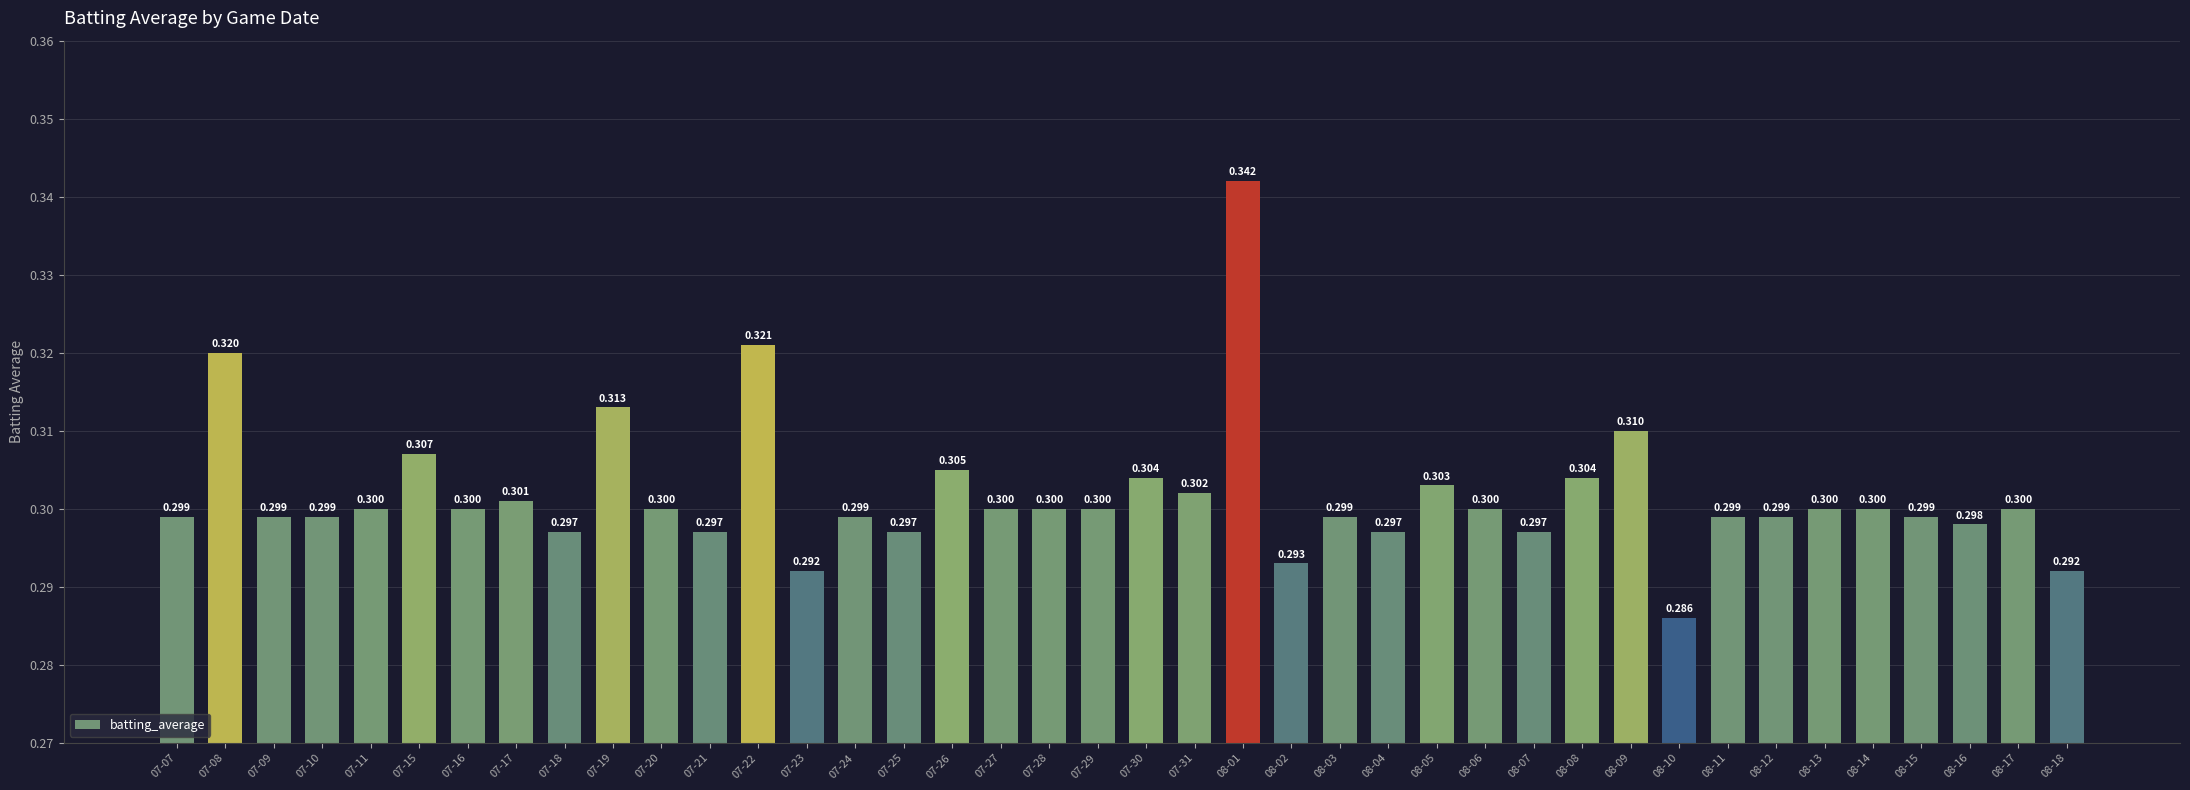

At which label is the value closest to 0?

08-10